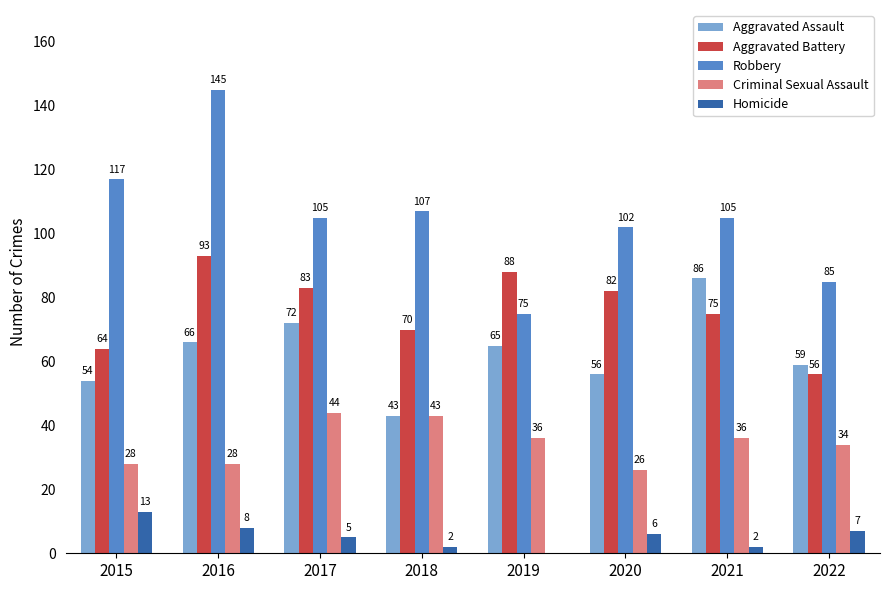

Does the chart contain stacked bars?

No